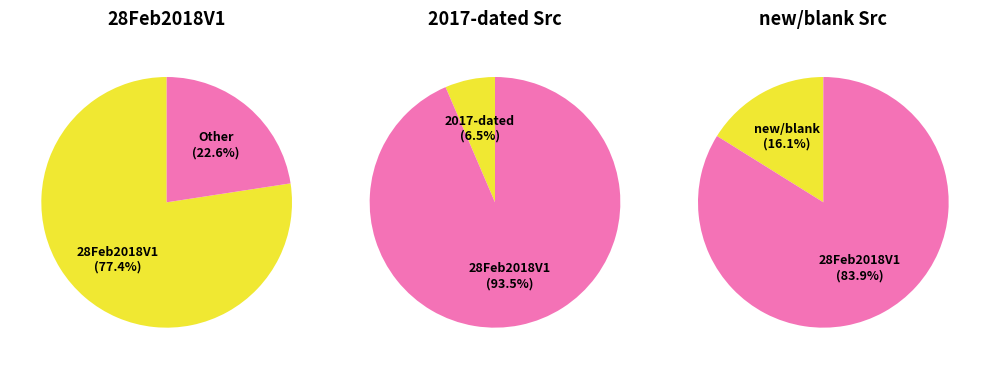

Approximately how many times larger is the value at Other Src compared to 28Feb2018V1?

0.3